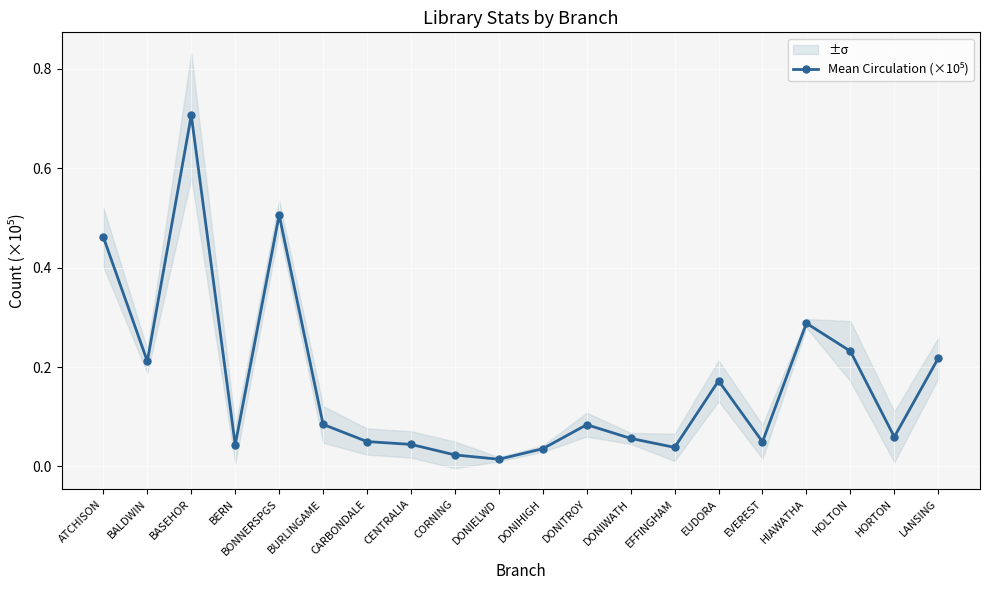

What is the label of the 11th point from the right?

DONIELWD